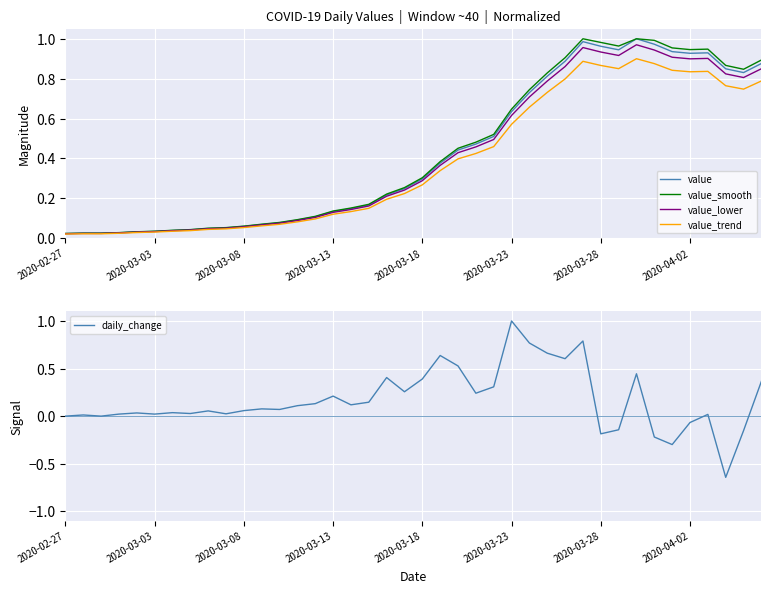

How many values in the daily_change series are below 0?

7